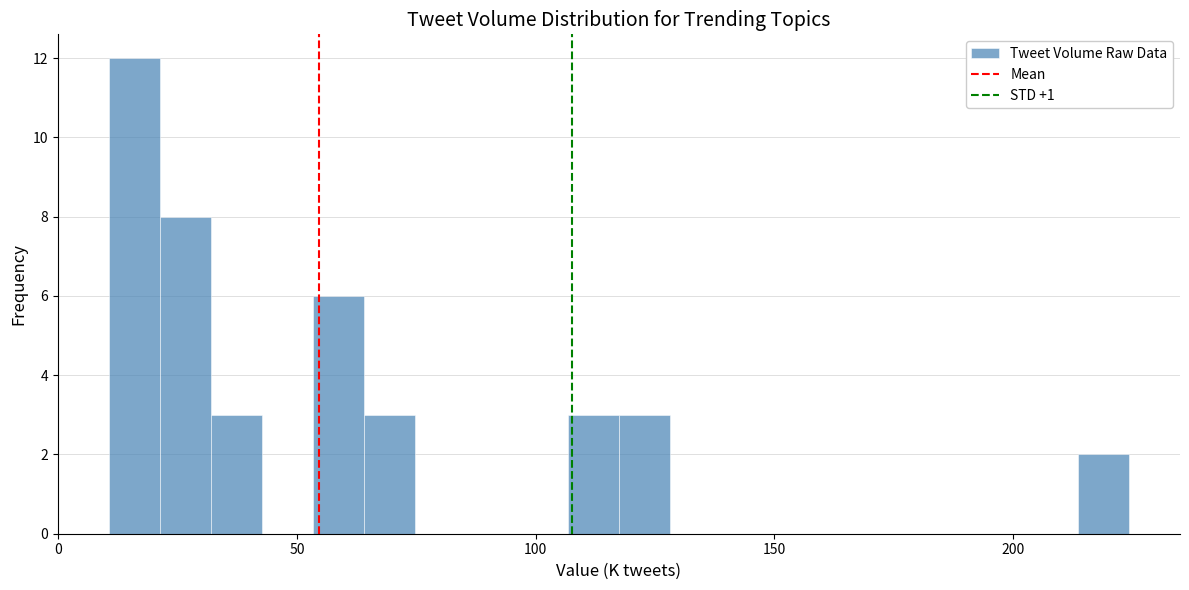

Read against the x-axis, roughly where is the centre of the tallest bar?

15